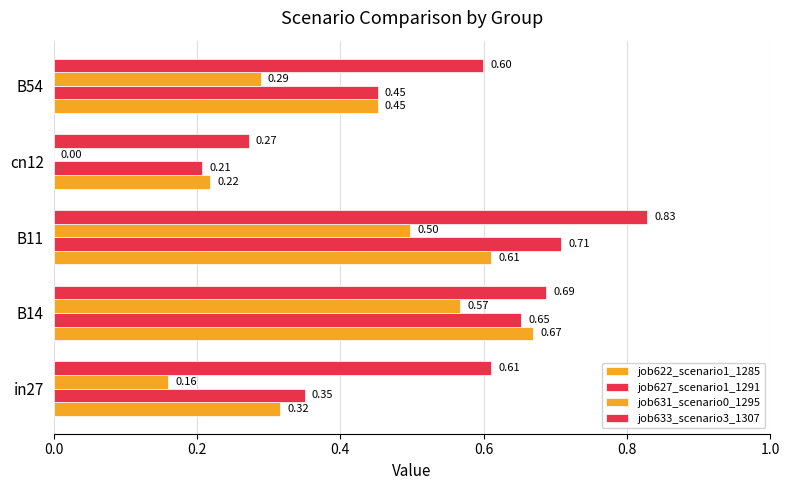

Count the number of categories in the chart.

5